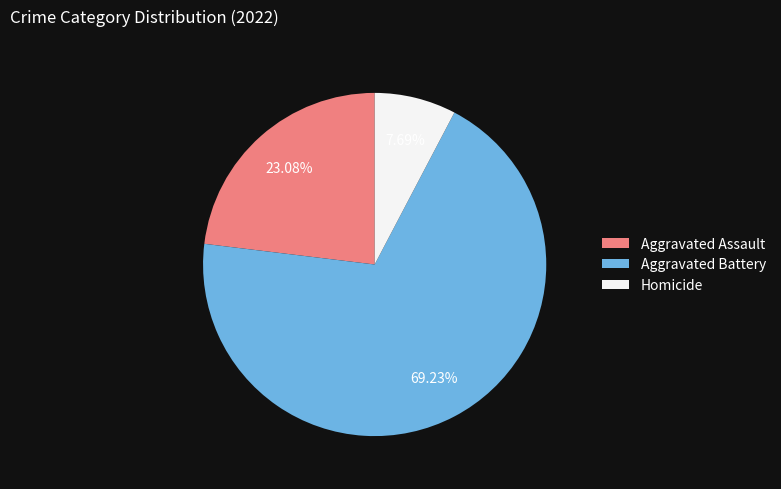

Rank the categories by value from lowest to highest.

Homicide, Aggravated Assault, Aggravated Battery